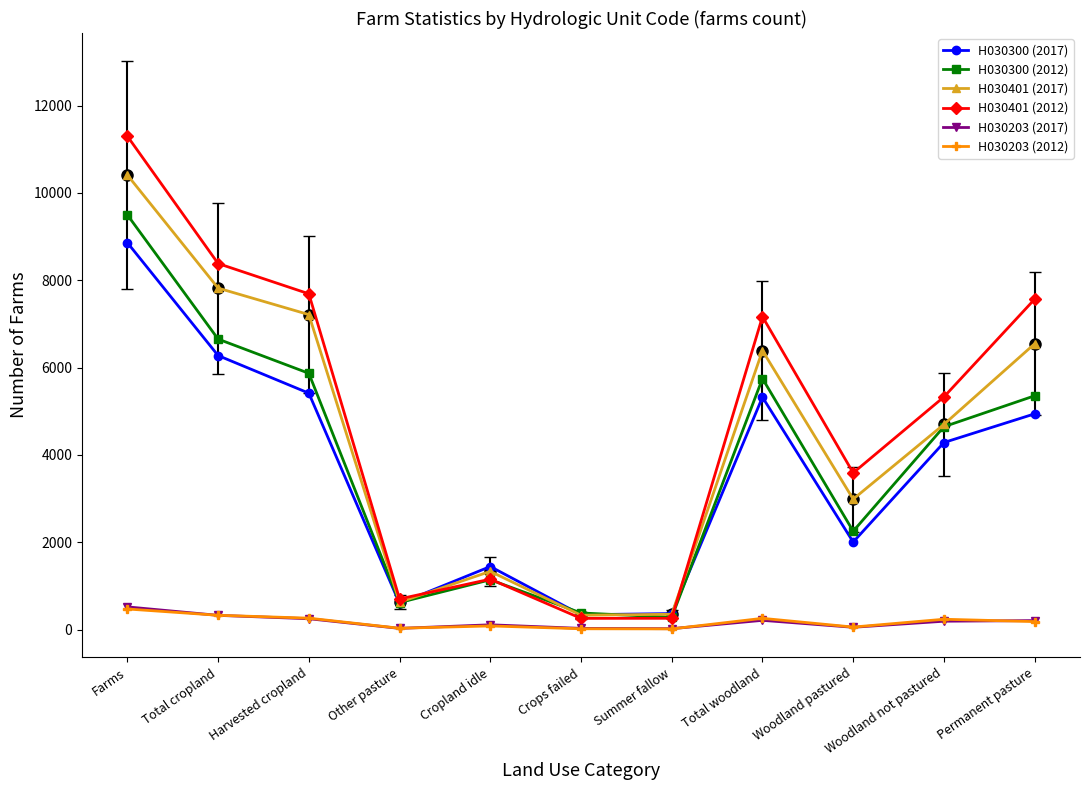

Where is the first local maximum for H030300 (2012)?

Cropland idle